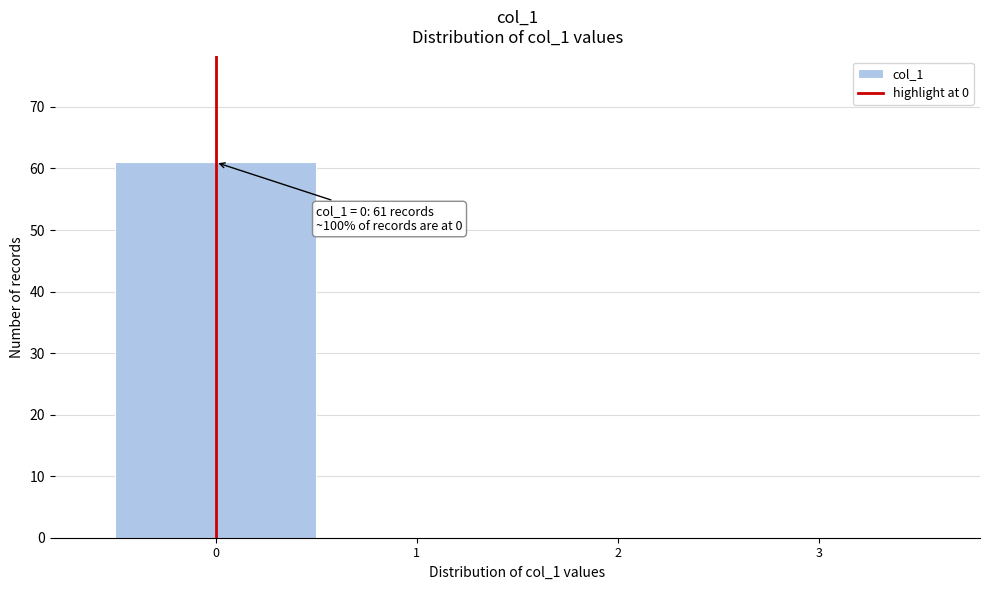

Over which range of the x-axis is the bar tallest?

-0.5 to 0.5